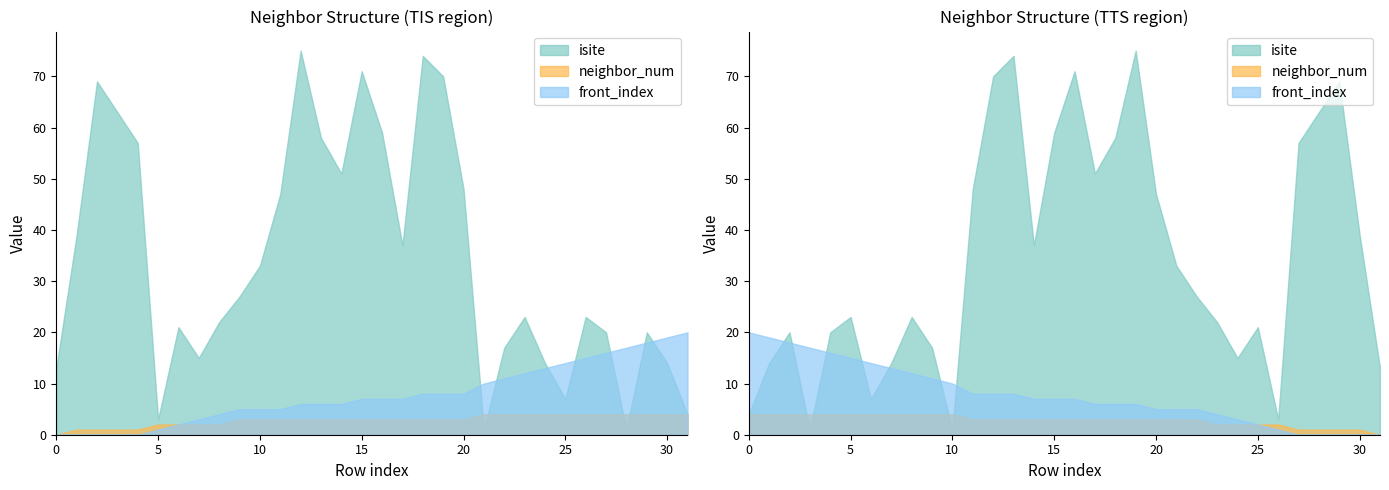

At which label is front_index closest to 10?

21